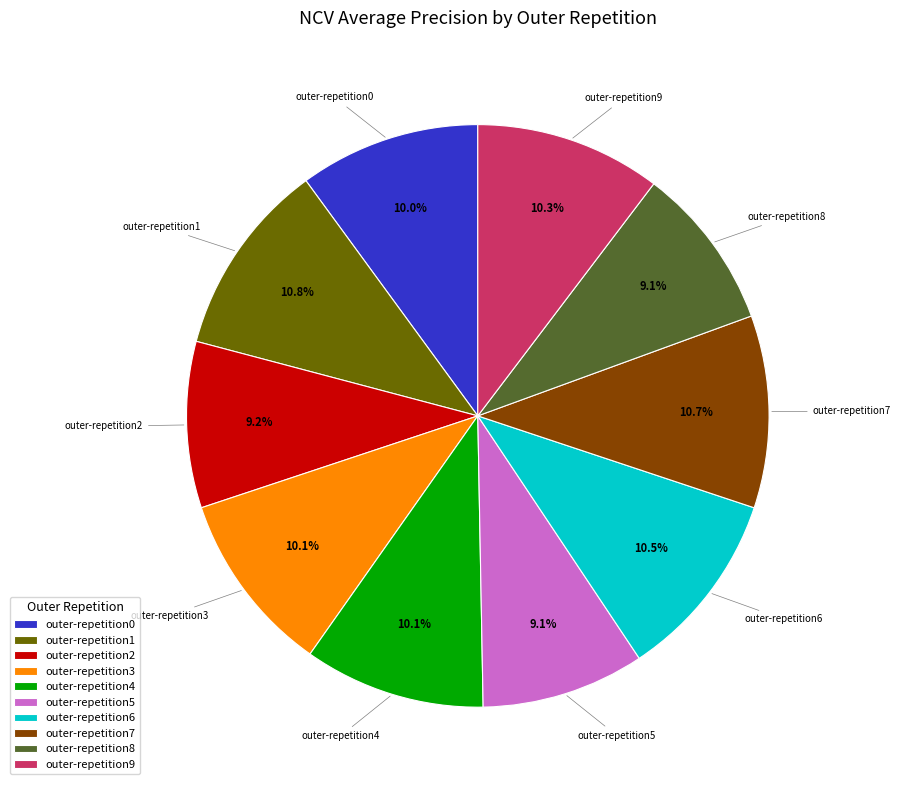

How many segments does this pie chart have?

10